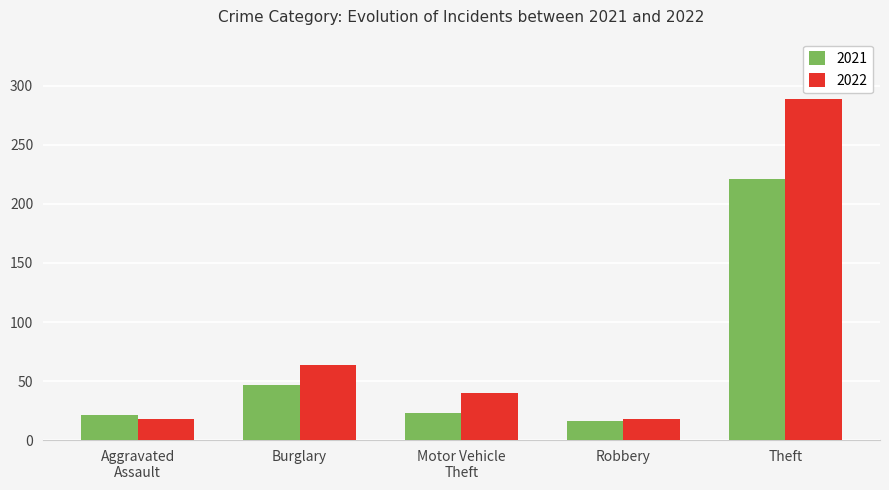

List the series in order of their overall mean, highest first.

2022, 2021